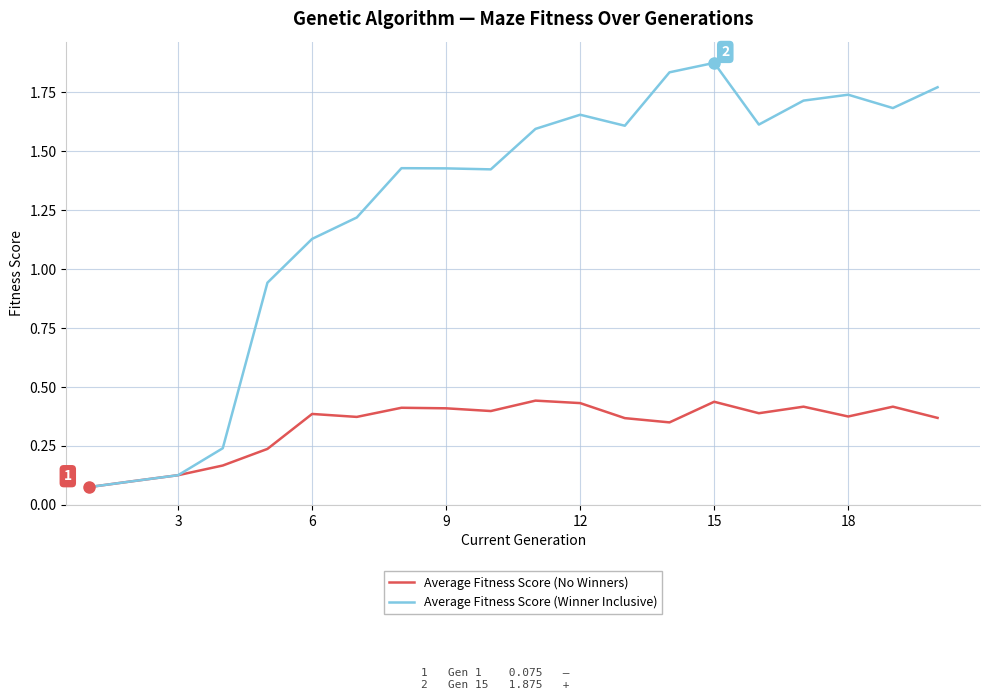

Which series has the widest spread of values?

Average Fitness Score (Winner Inclusive)